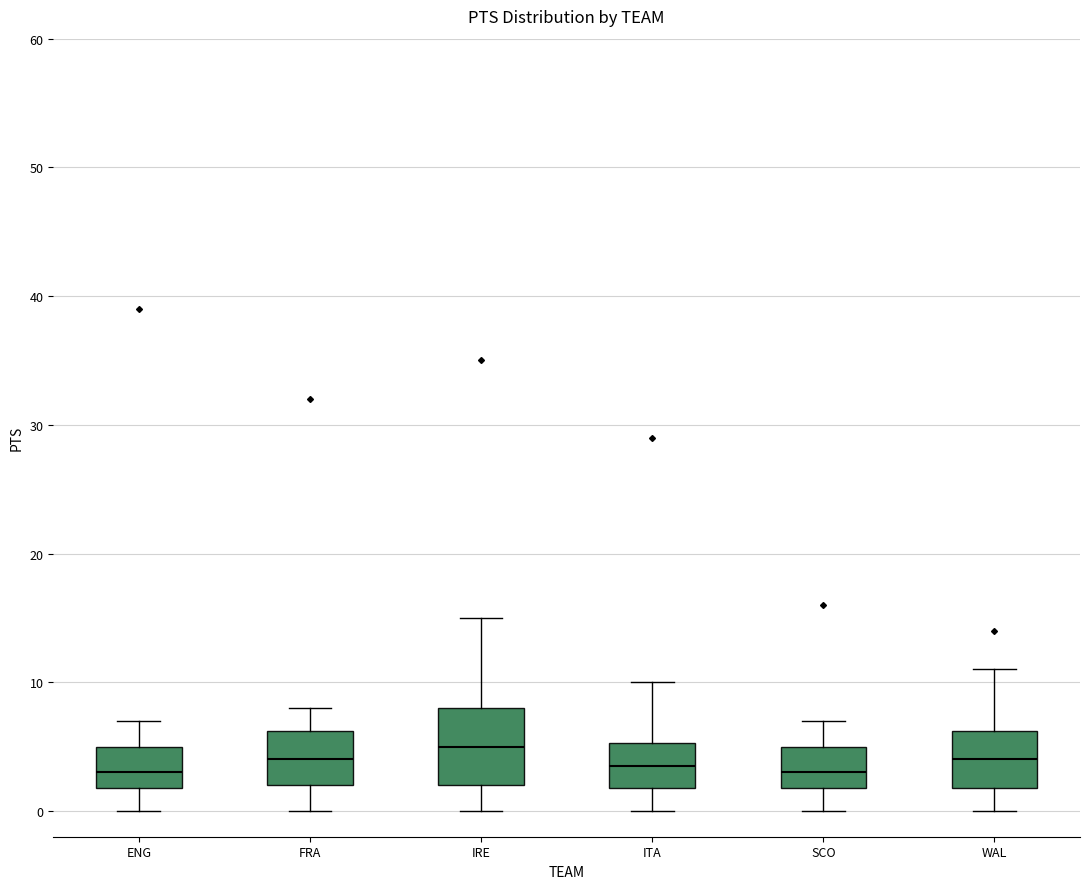

Reading left to right, read every box against the y-axis: the position of its median line, the range the box covers, and the ends of its whiskers. The values are not printed on the chart, so give them approximately, as read against the axis.

ENG: median 3, box 2 to 5, whiskers 0 to 7
FRA: median 4, box 2 to 6, whiskers 0 to 8
IRE: median 5, box 2 to 8, whiskers 0 to 15
ITA: median 4, box 2 to 5, whiskers 0 to 10
SCO: median 3, box 2 to 5, whiskers 0 to 7
WAL: median 4, box 2 to 6, whiskers 0 to 11